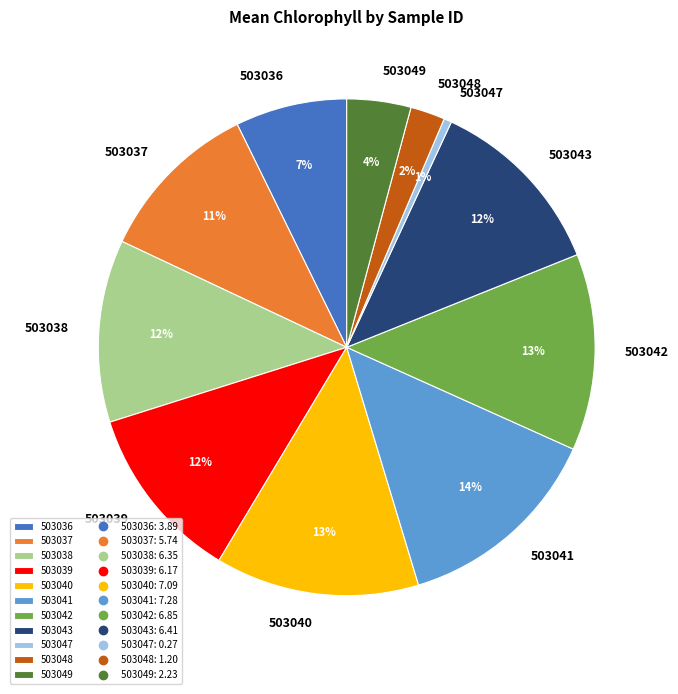

To the nearest percent, what is the combined percentage of 503048 and 503041?

16%